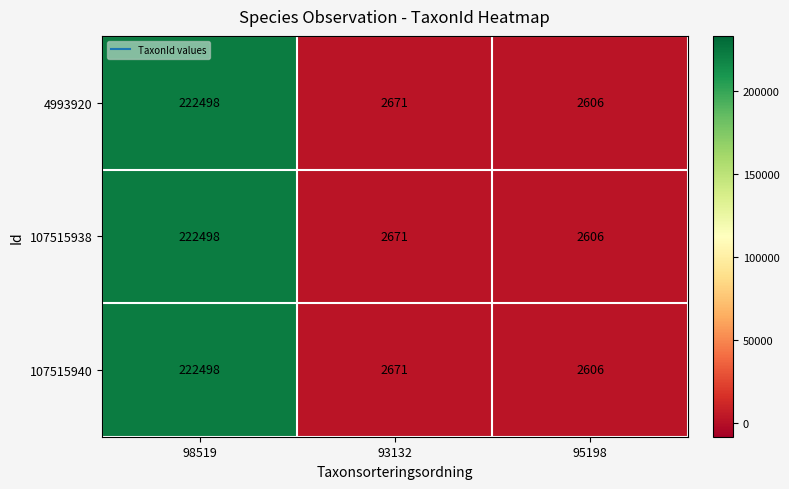

List the labels in order of 107515940 value, largest first.

98519, 93132, 95198